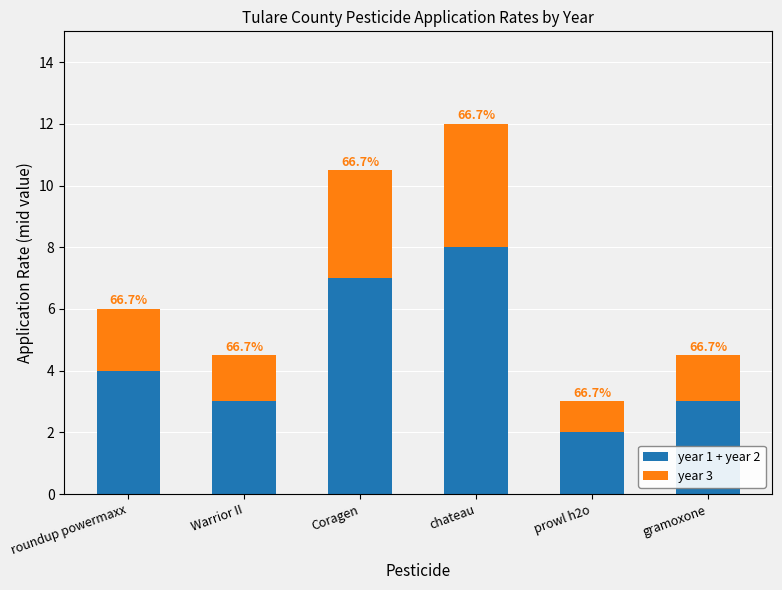

What are all the series names shown in the legend?

year 1 + year 2, year 3